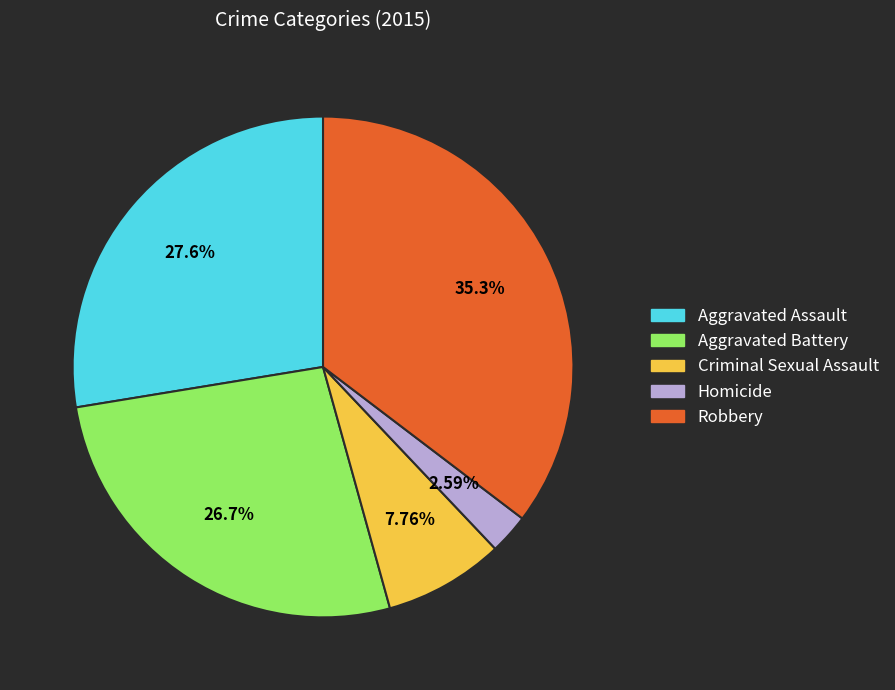

Is it true that Aggravated Assault is 28% of the pie?

True